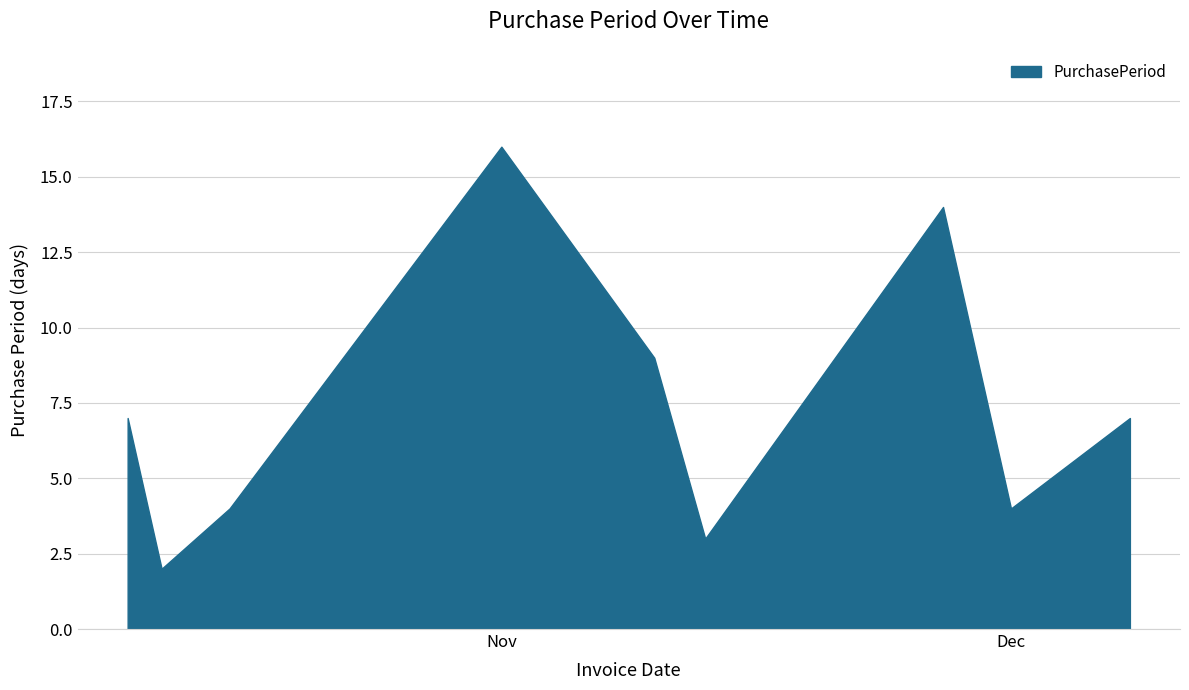

What is the maximum value shown in the chart?

16